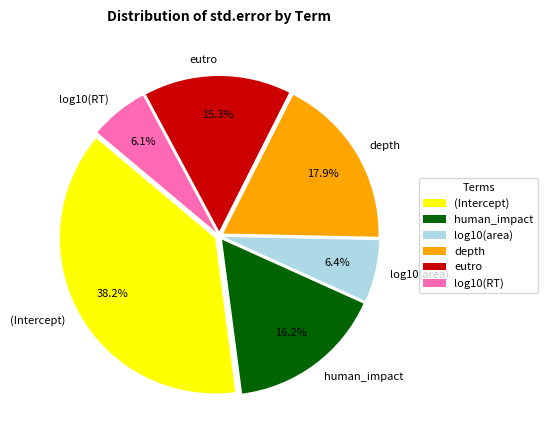

True or false: depth accounts for 8% of the total.

False